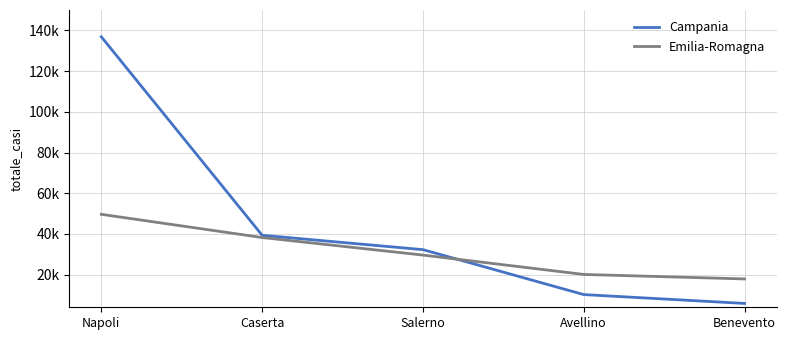

What is the difference between the maximum and second lowest values in the Campania series?

126615